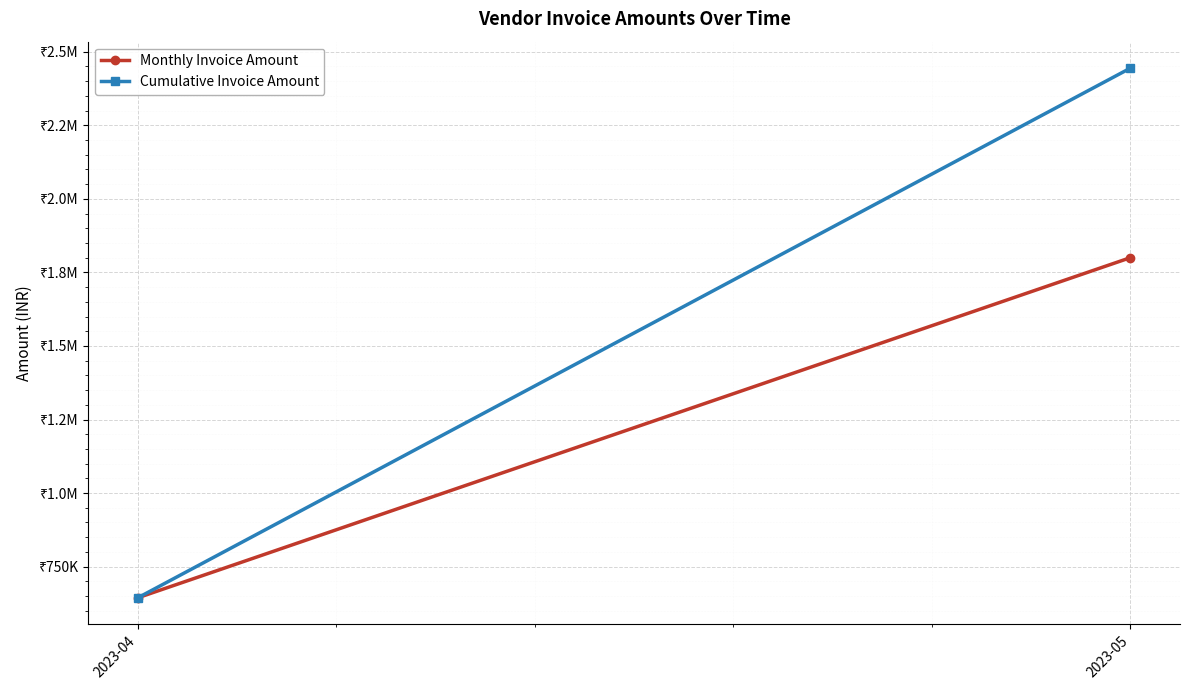

What is the total value across all series at 2023-05?

4244219.9